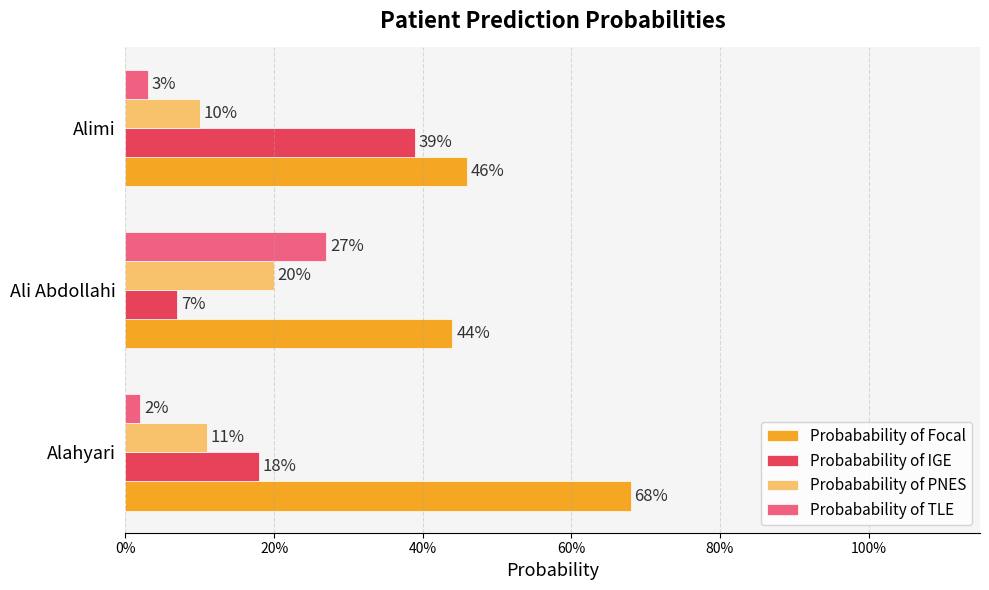

What are all the series names shown in the legend?

Probabability of Focal, Probabability of IGE, Probabability of PNES, Probabability of TLE